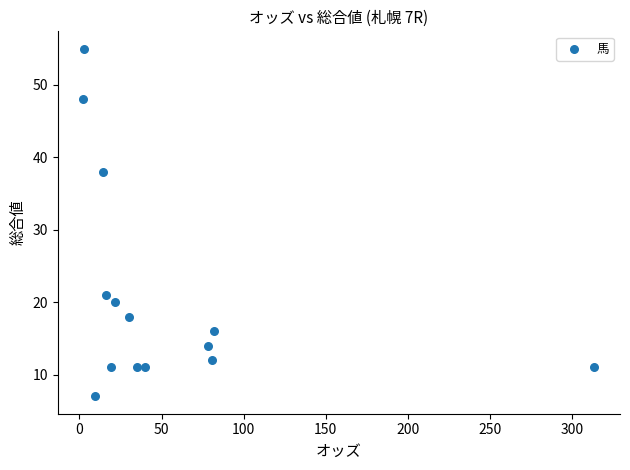

What Y value in the scatter plot is closest to 31?

38